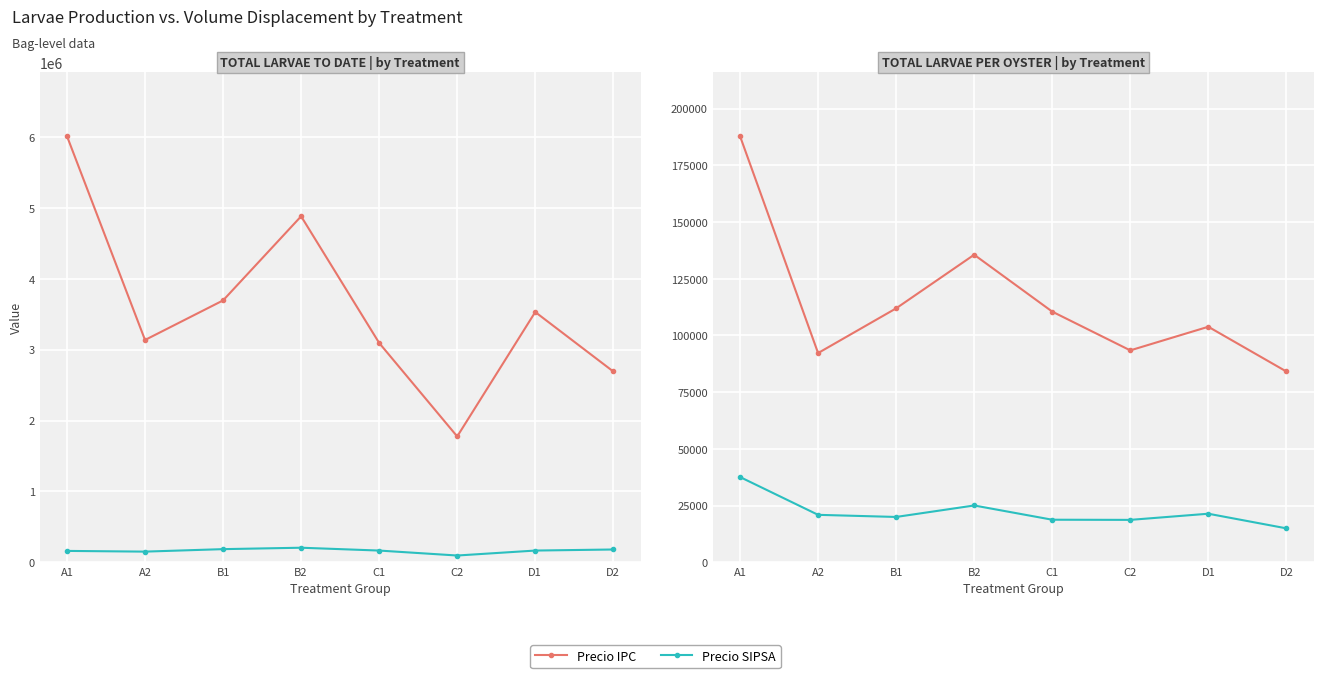

How many lines are shown in the chart?

4